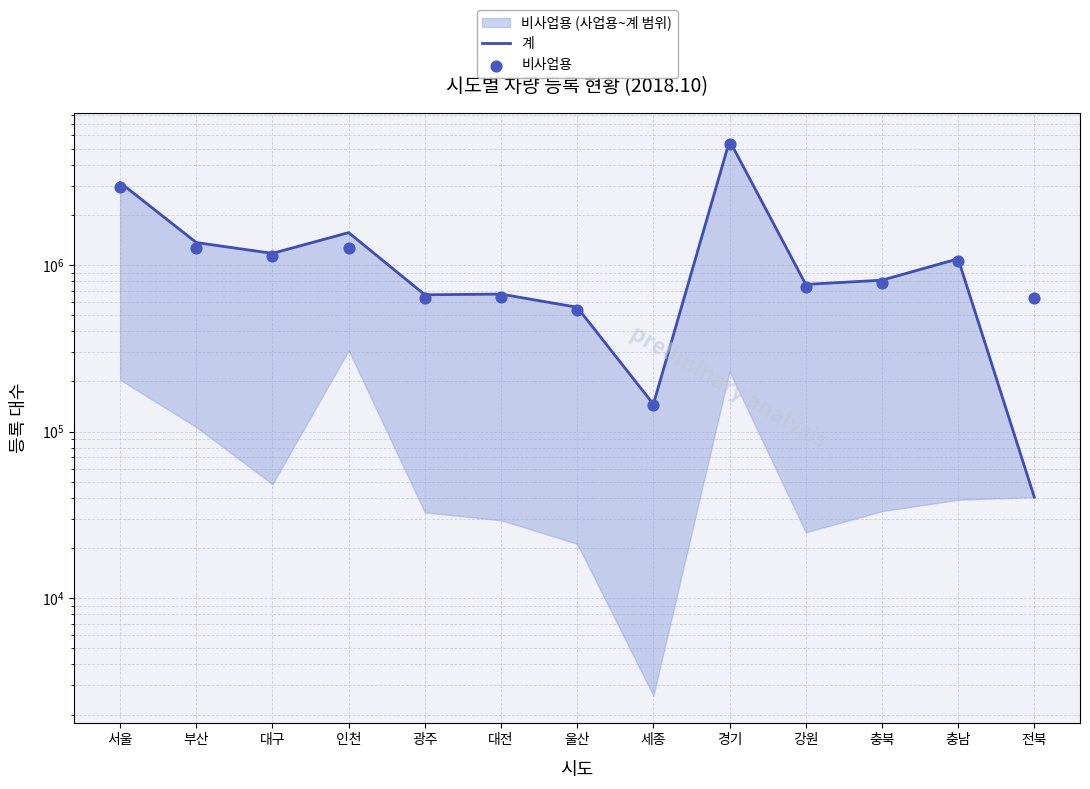

What are all the series names shown in the legend?

계, 비사업용